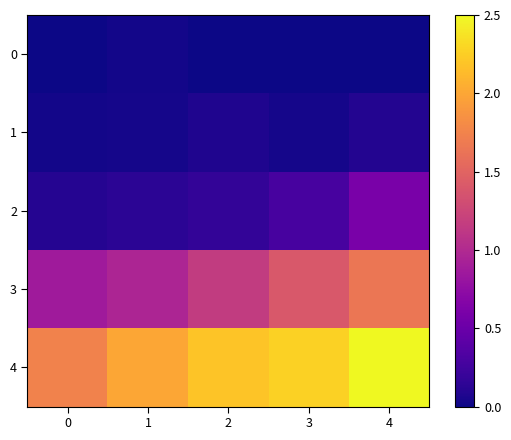

Between 1 and 3, which series saw the biggest shift?

3